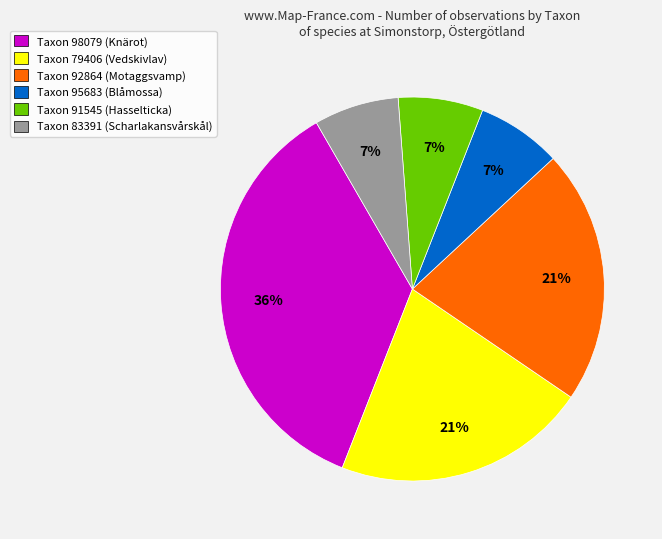

Is it true that Taxon 79406 (Vedskivlav) is 21% of the pie?

True